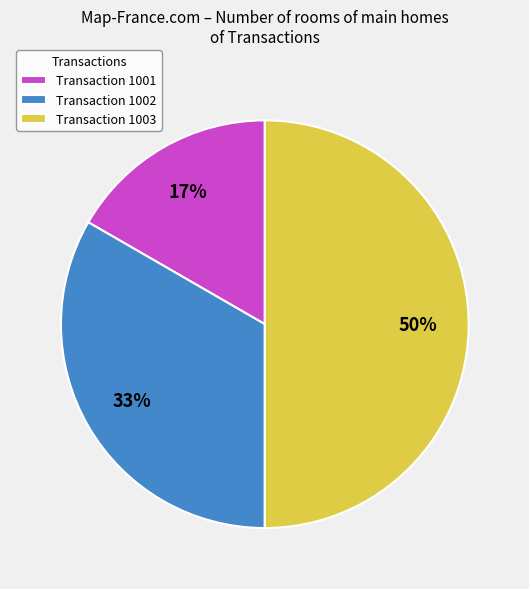

To the nearest percent, what percentage of the pie is Transaction 1003?

50%